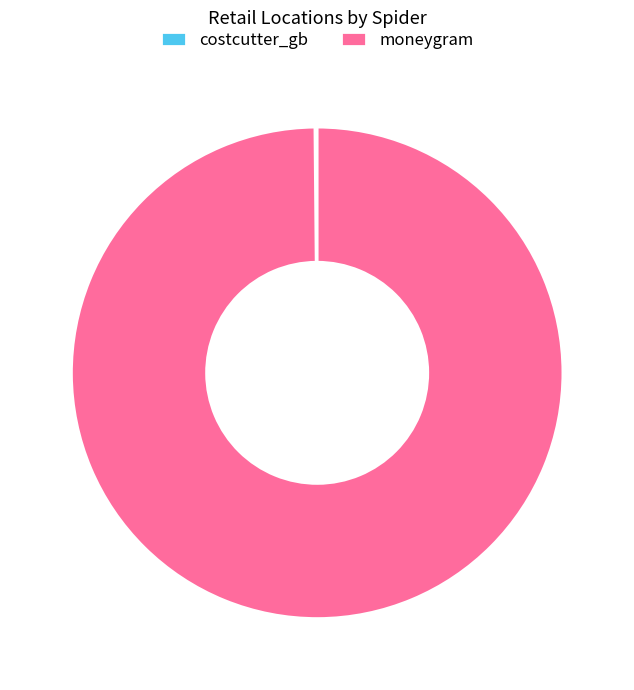

Is there a majority slice in this chart?

Yes